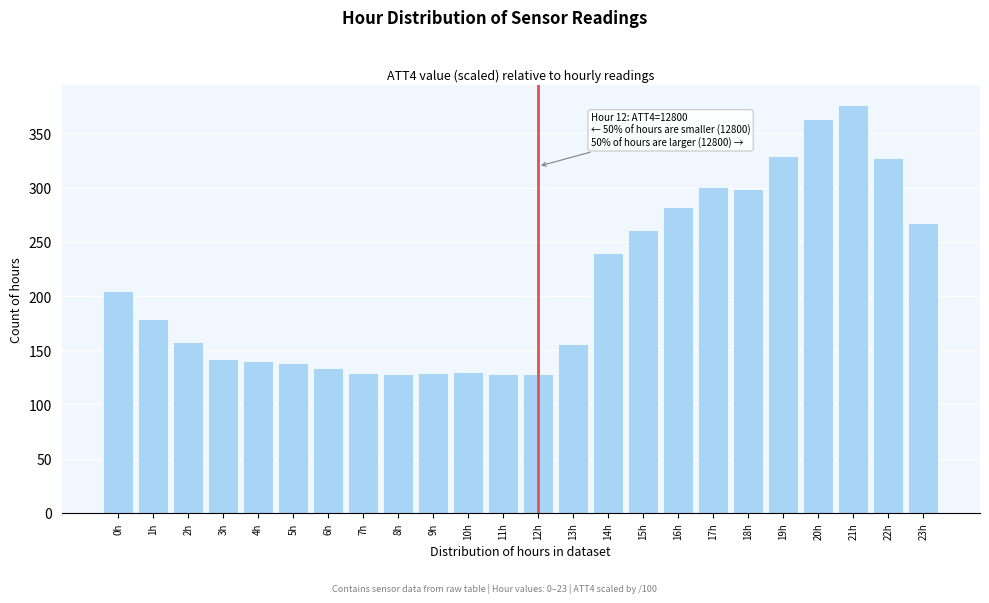

What is the value of the 5th bar from the left?

140